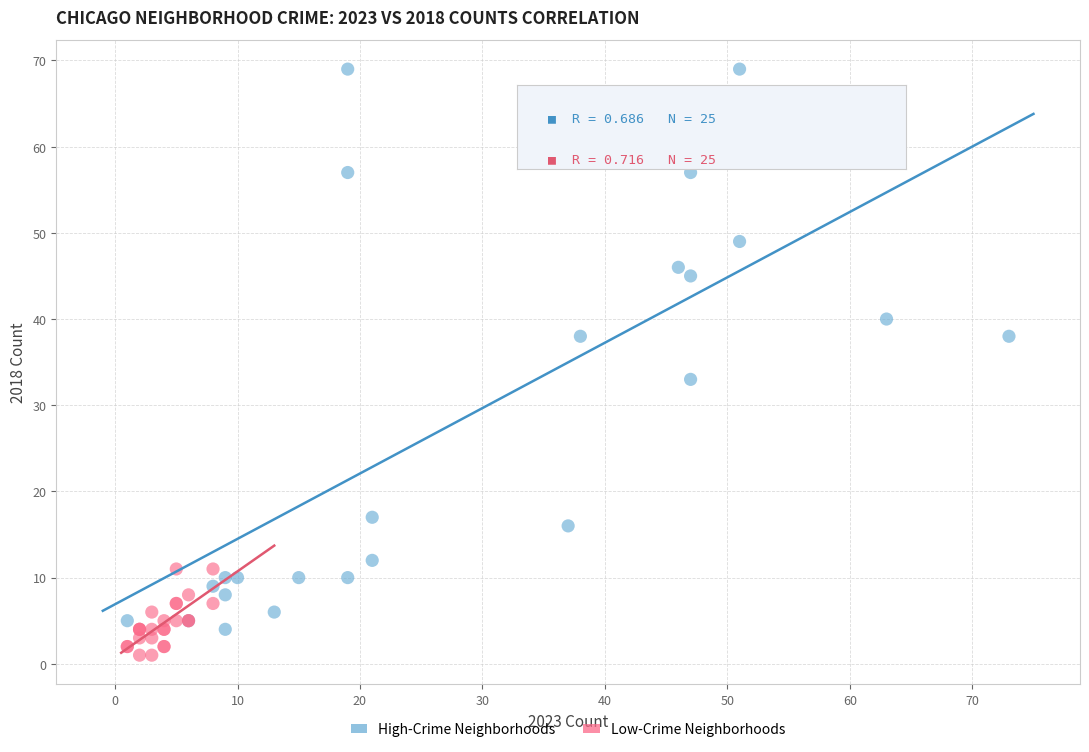

Which series reaches the minimum Y coordinate?

Low-Crime Neighborhoods